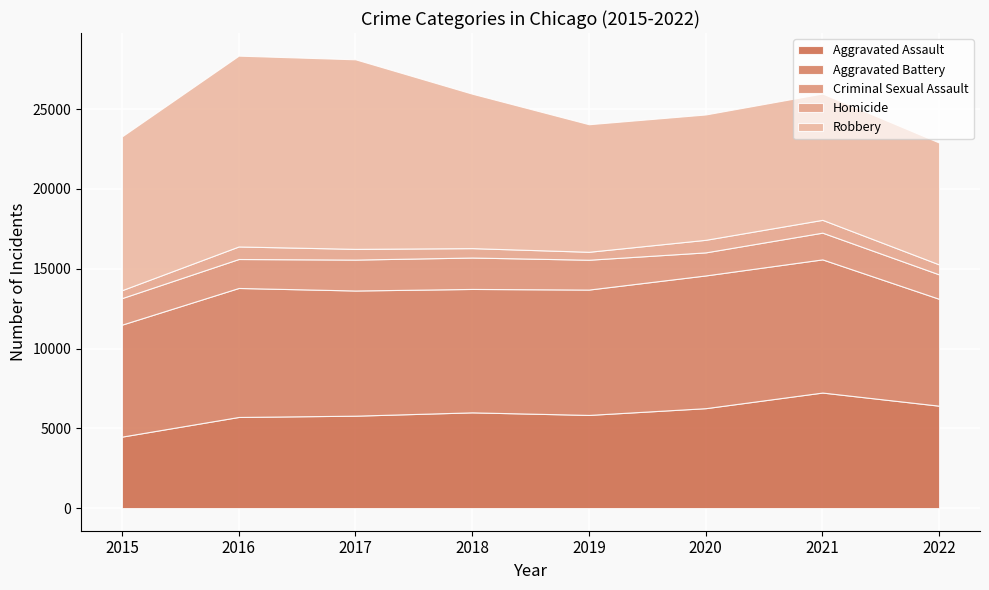

Which series has the widest spread of values?

Robbery